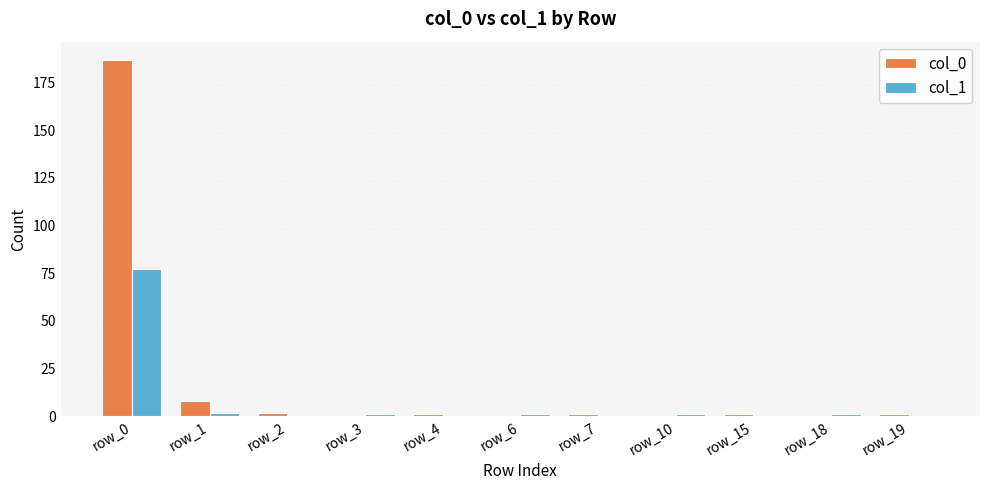

Which series has the largest total across all categories?

col_0